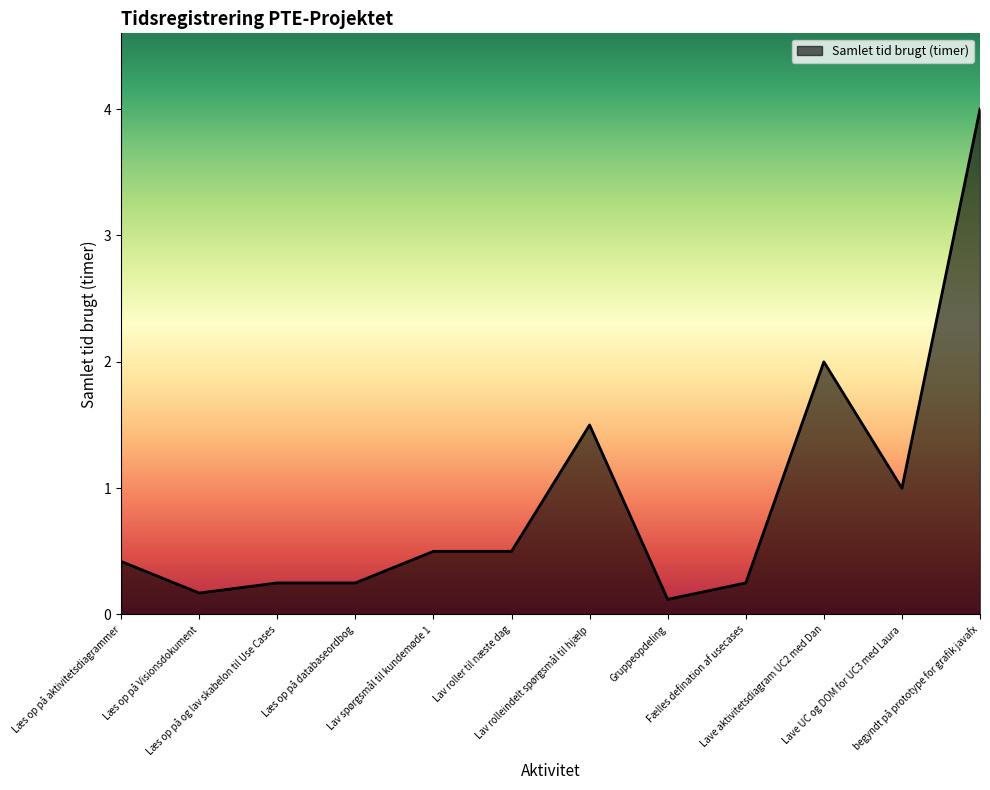

What is the difference between the maximum and minimum values?

3.9